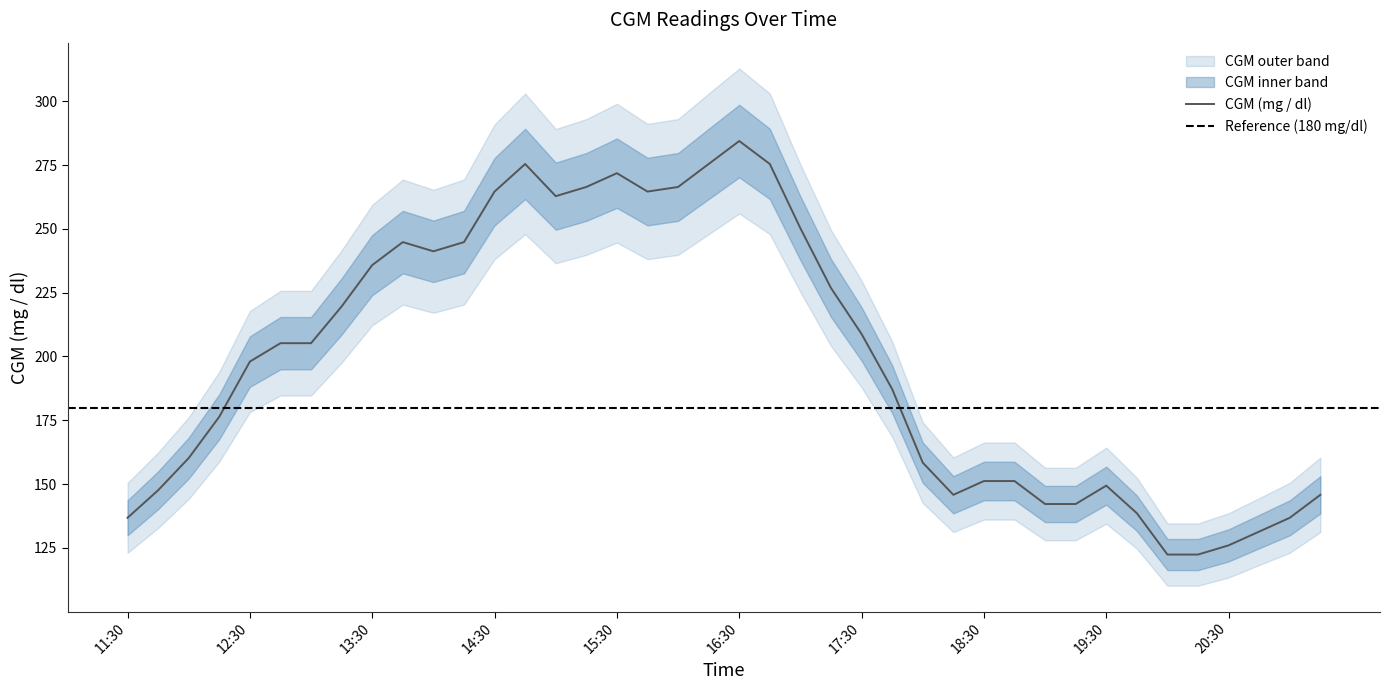

Read the CGM lower value at 18:45.

136.1